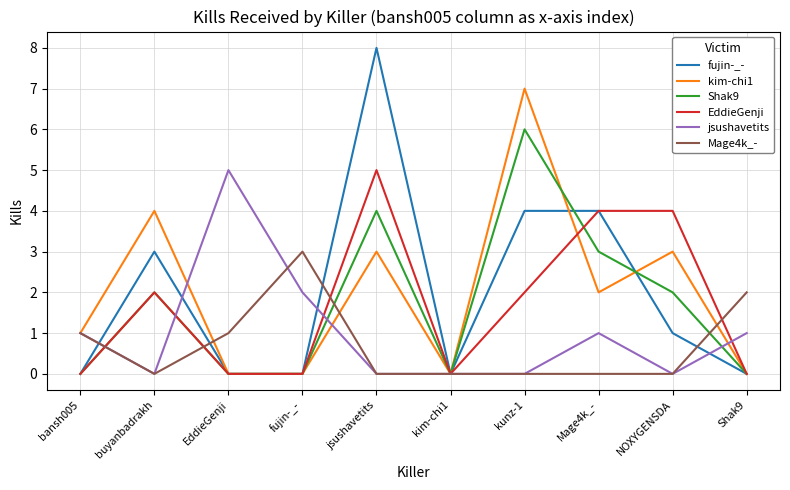

How many lines are shown in the chart?

6